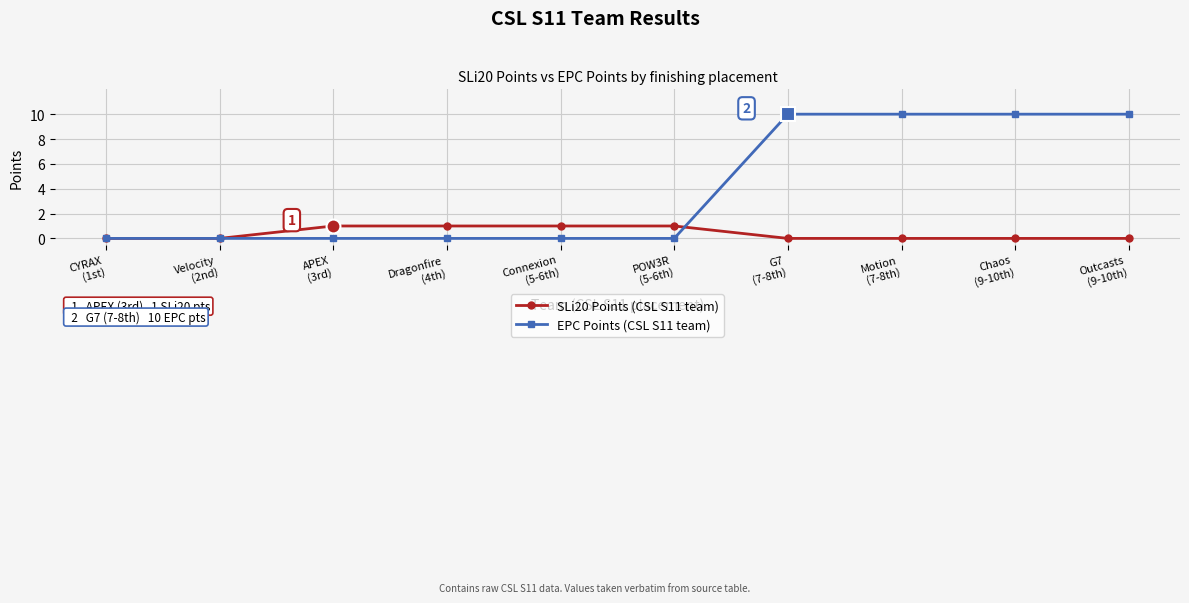

What is the value of the EPC Points (CSL S11 team) point at the 9th from the left?

10